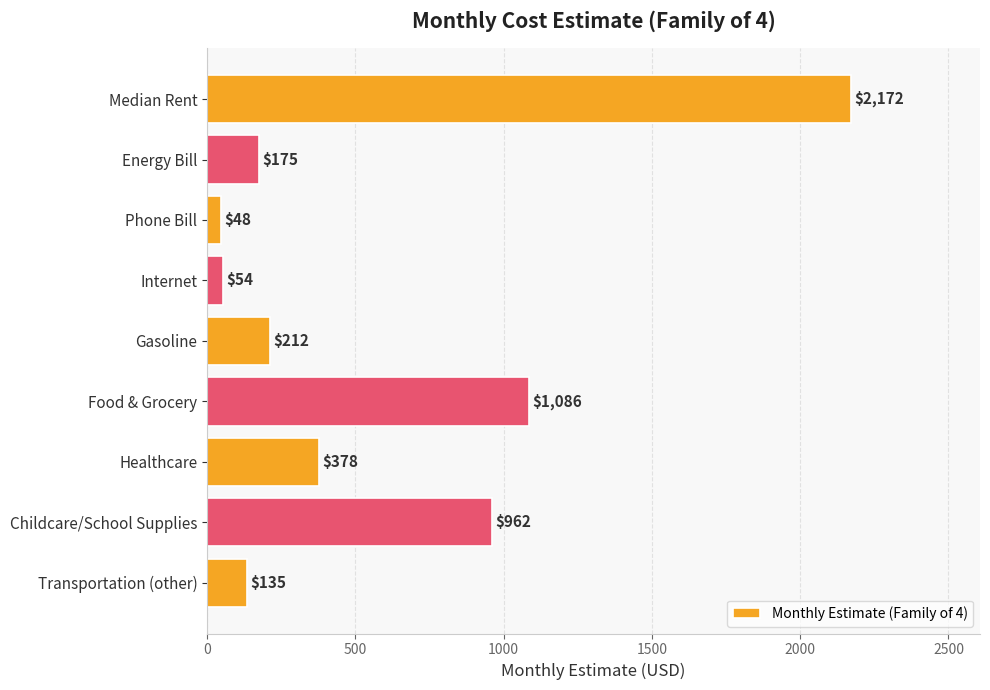

What is the minimum value shown in the chart?

48